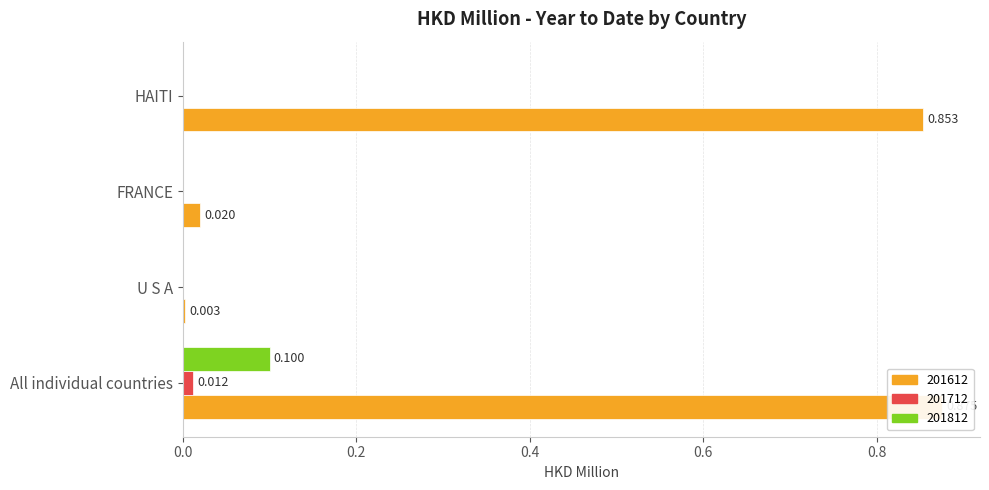

Does the chart contain any negative values?

No